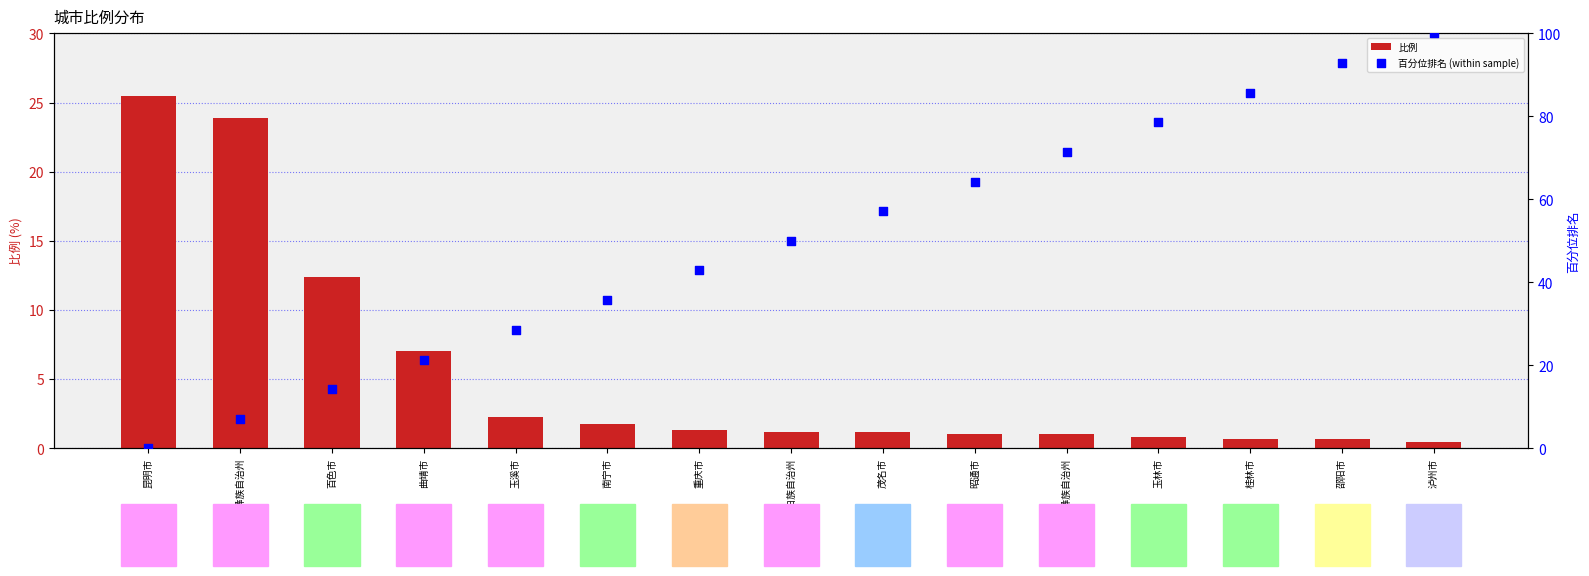

What are all the series names shown in the legend?

比例, 百分位排名 (within sample)